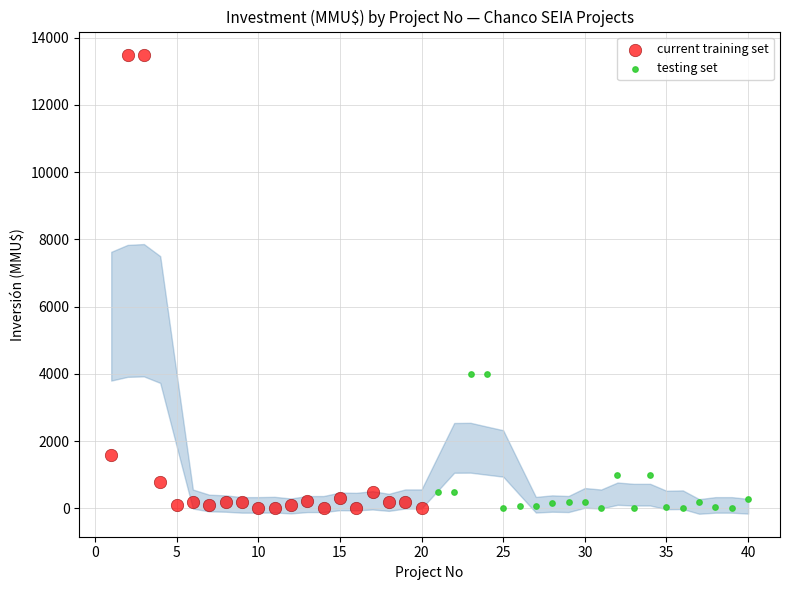

Which series has the widest spread of Y values?

current training set